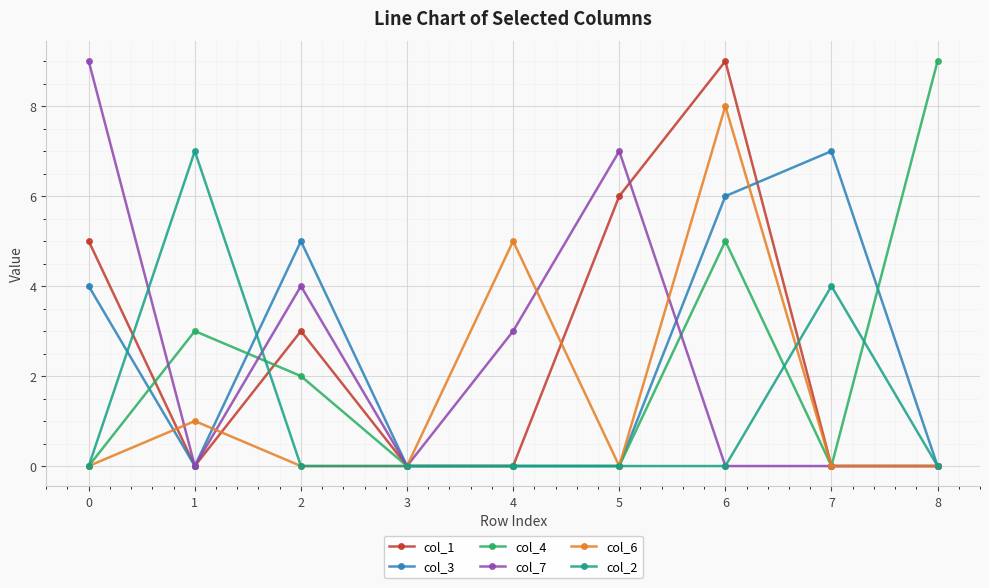

Between 4 and 8, which series saw the biggest shift?

col_4